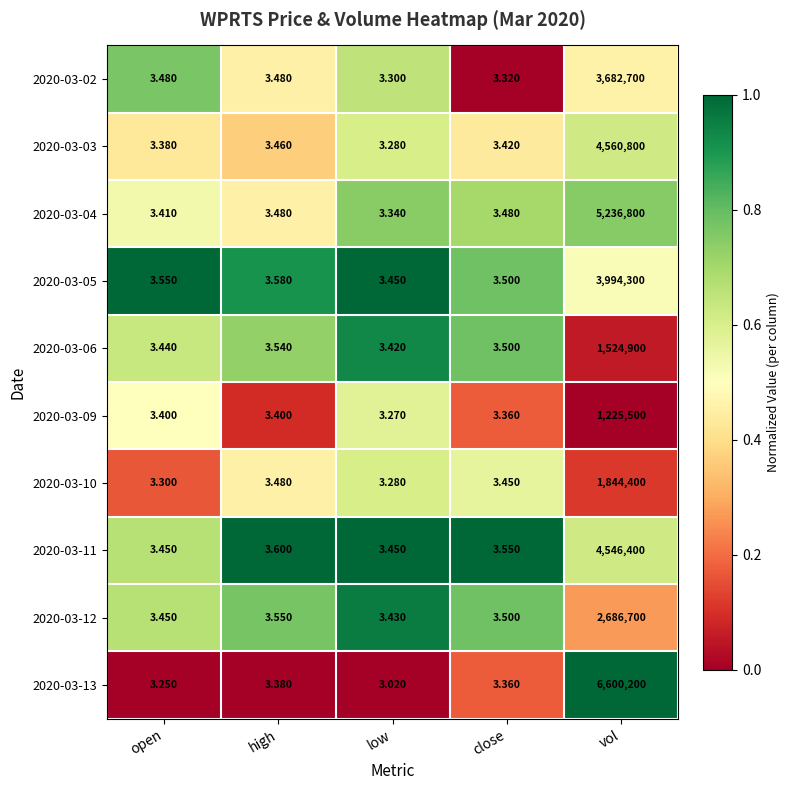

Which label corresponds to the largest value in the chart?

vol